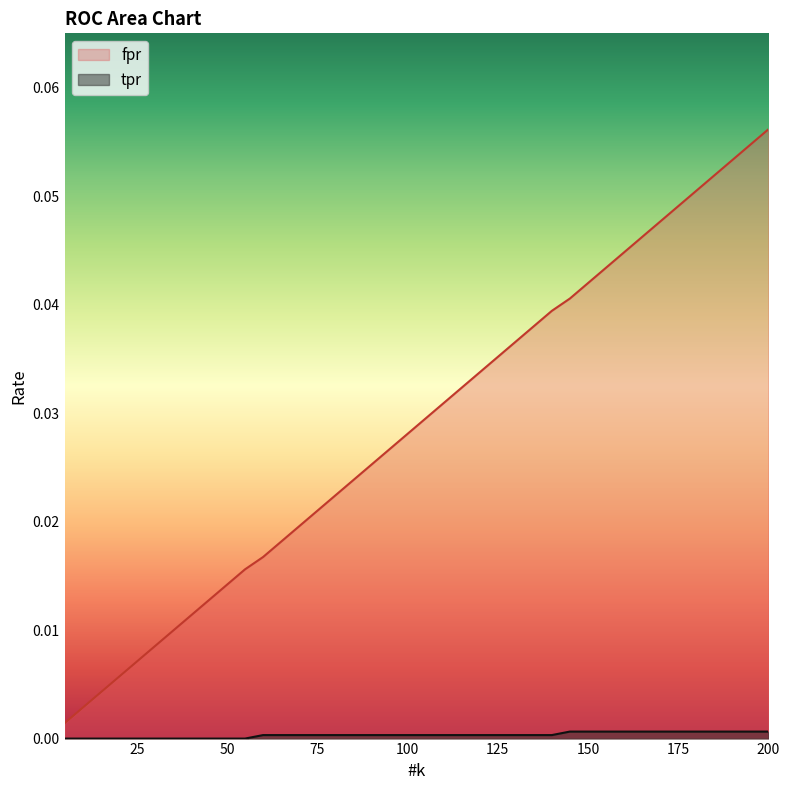

Which series has the largest total across all categories?

fpr